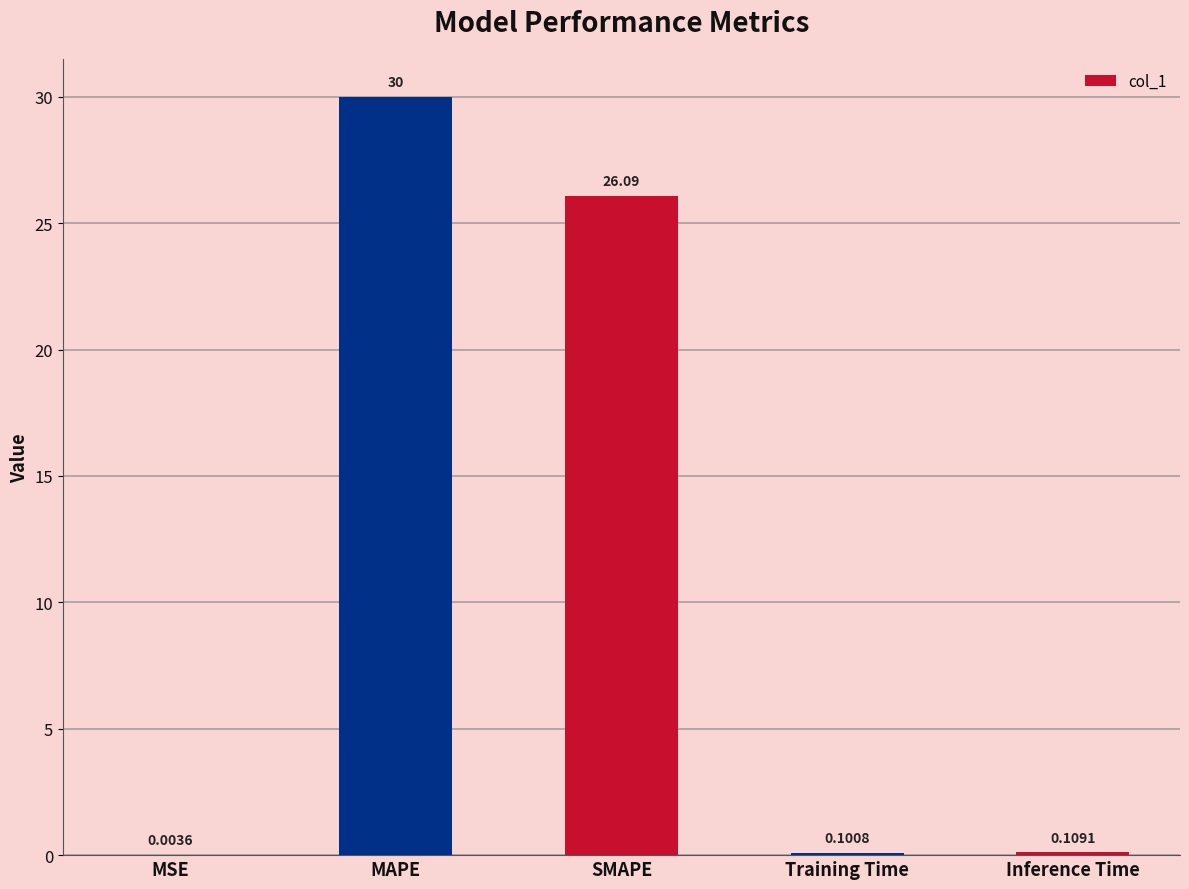

What is the sum of all values?

56.3